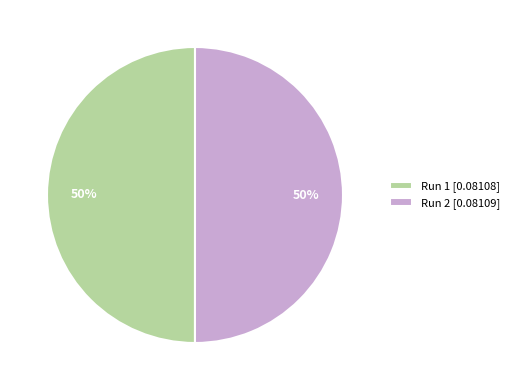

To the nearest percent, what is the average slice percentage?

50%